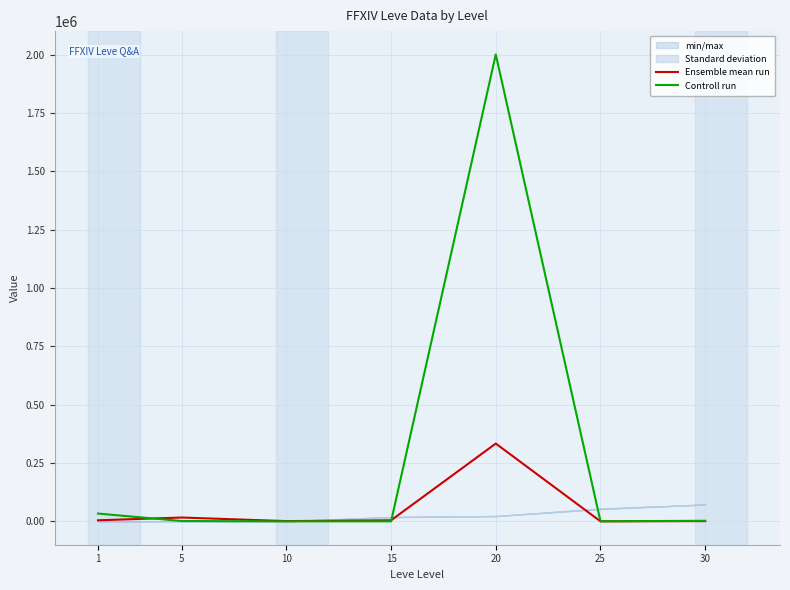

Rank the categories by Ensemble mean run value from lowest to highest.

25, 30, 10, 1, 15, 5, 20